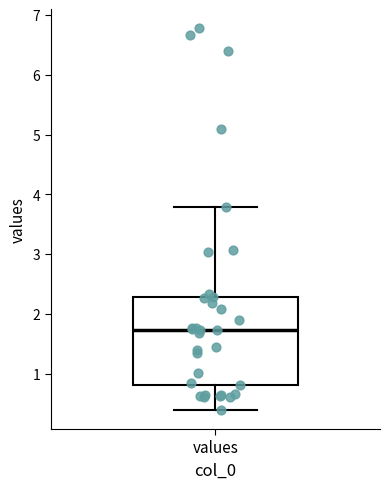

Read this box plot against the y-axis: the position of the median line, the range covered by the box, and the ends of both whiskers. The values are not printed on the chart, so give them approximately, as read against the axis.

median 1.7, box 0.8 to 2.3, whiskers 0.4 to 3.8